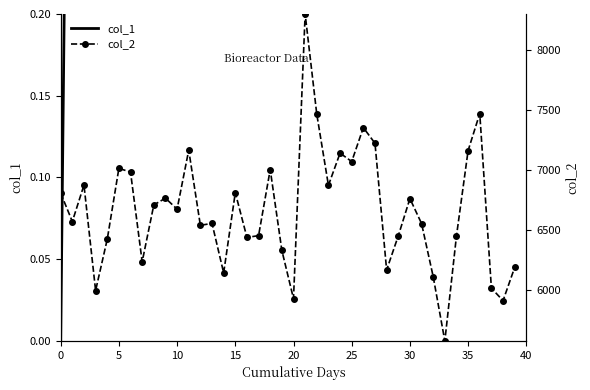

Which has a higher value, 14 or 35?

14